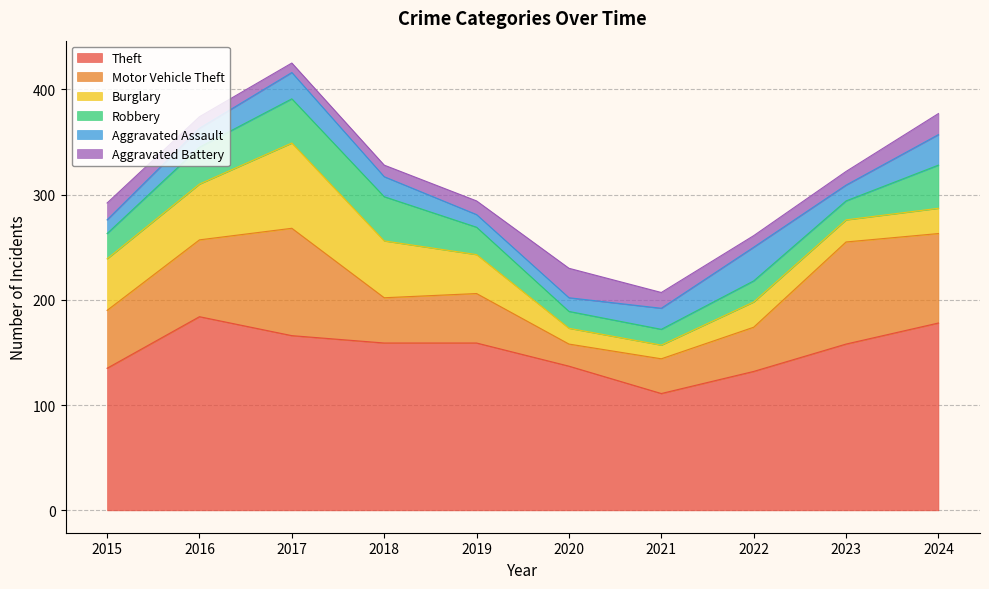

What is the sum of all Motor Vehicle Theft values?

598